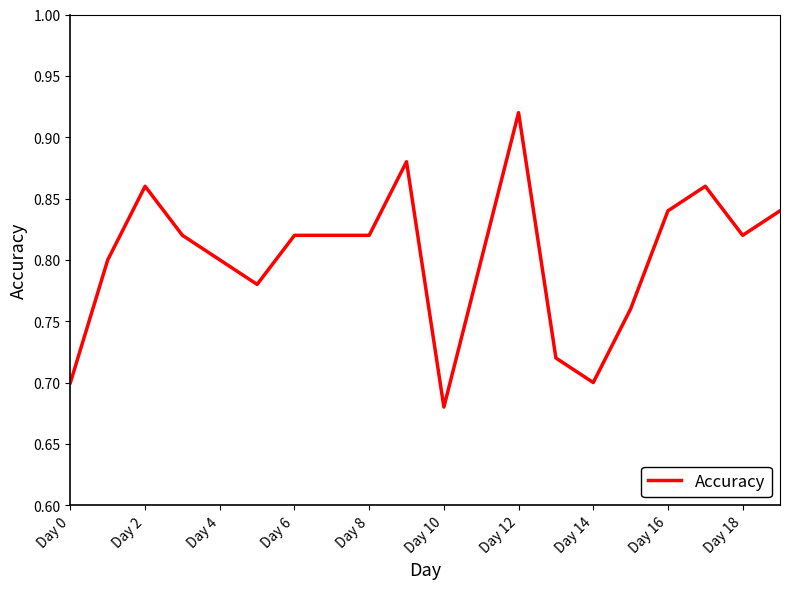

How many interior local valleys (lower than both neighbors) does the data have?

4